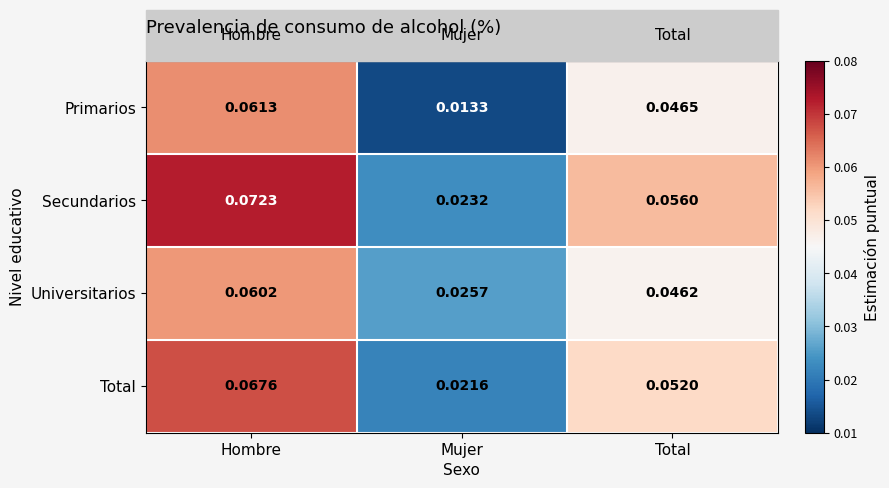

Is the value of Universitarios at Hombre greater than the value of Secundarios at Total?

Yes